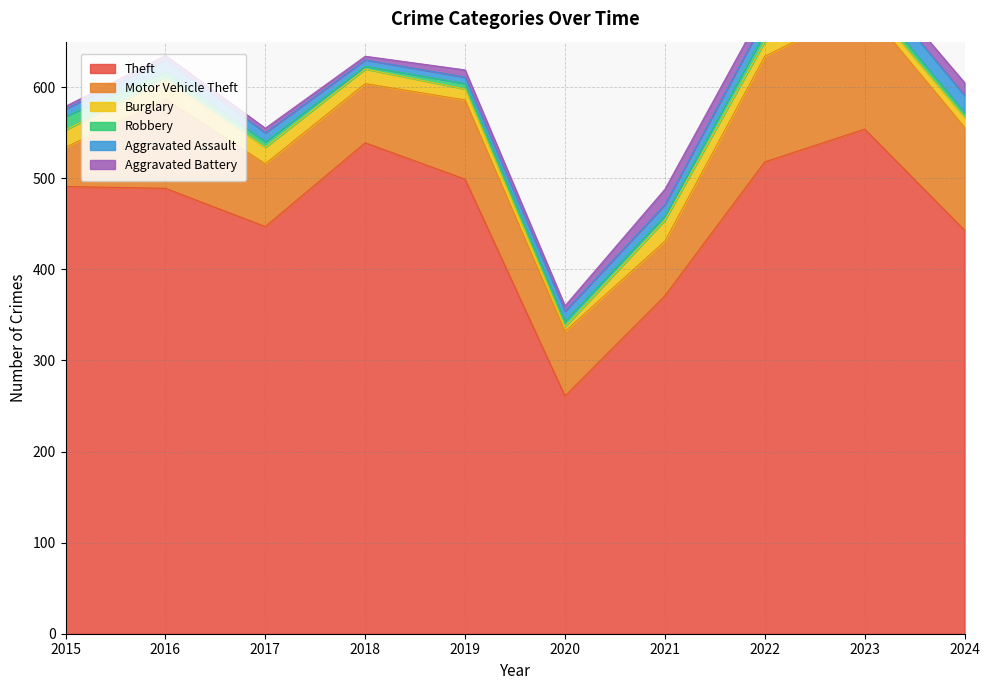

At which category is the sum across all series the highest?

2023